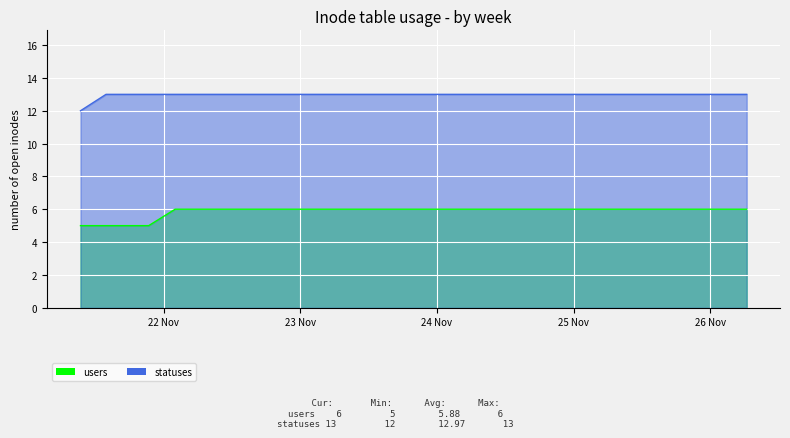

Reading left to right, extract all data points from this chart.

users: 5	5	5	5	5	6	6	6	6	6	6	6	6	6	6	6	6	6	6	6	6	6	6	6	6	6	6	6	6	6	6	6	6	6	6	6	6	6	6	6
statuses: 12	13	13	13	13	13	13	13	13	13	13	13	13	13	13	13	13	13	13	13	13	13	13	13	13	13	13	13	13	13	13	13	13	13	13	13	13	13	13	13